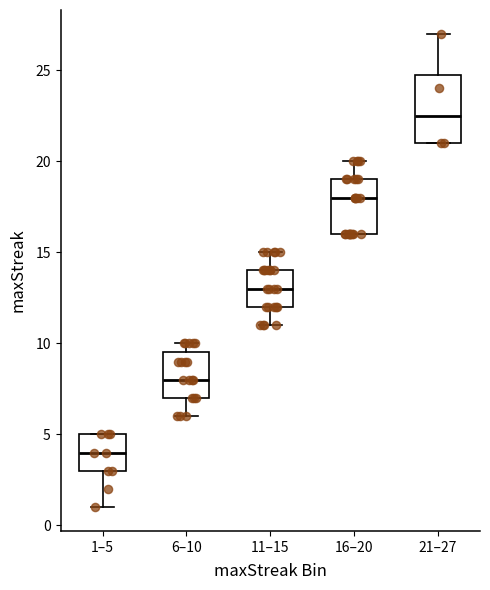

Reading left to right, read every box against the y-axis: the position of its median line, the range the box covers, and the ends of its whiskers. The values are not printed on the chart, so give them approximately, as read against the axis.

1–5: median 4.0, box 3.0 to 5.0, whiskers 1.0 to 5.0
6–10: median 8.0, box 7.0 to 9.5, whiskers 6.0 to 10.0
11–15: median 13.0, box 12.0 to 14.0, whiskers 11.0 to 15.0
16–20: median 18.0, box 16.0 to 19.0, whiskers 16.0 to 20.0
21–27: median 22.5, box 21.0 to 25.0, whiskers 21.0 to 27.0